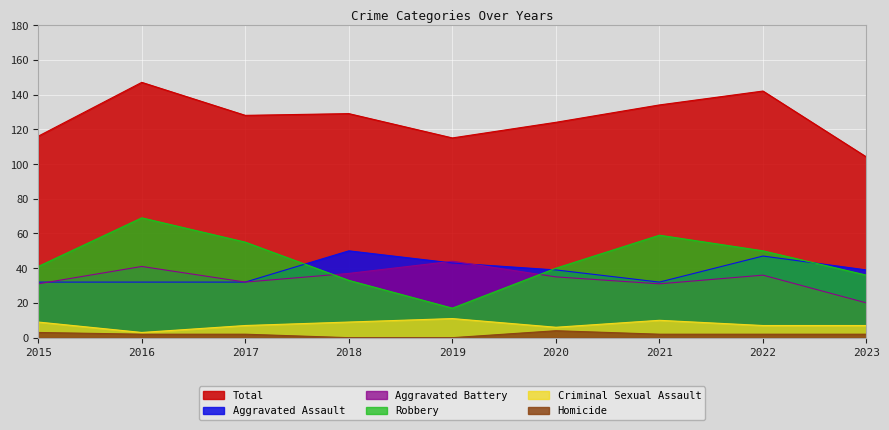

Reading left to right, what are all the values shown in this chart?

Aggravated Assault: 32	32	32	50	43	39	32	47	39
Aggravated Battery: 31	41	32	37	44	35	31	36	20
Criminal Sexual Assault: 9	3	7	9	11	6	10	7	7
Robbery: 41	69	55	33	17	40	59	50	36
Total: 116	147	128	129	115	124	134	142	104
Homicide: 3	2	2	0	0	4	2	2	2